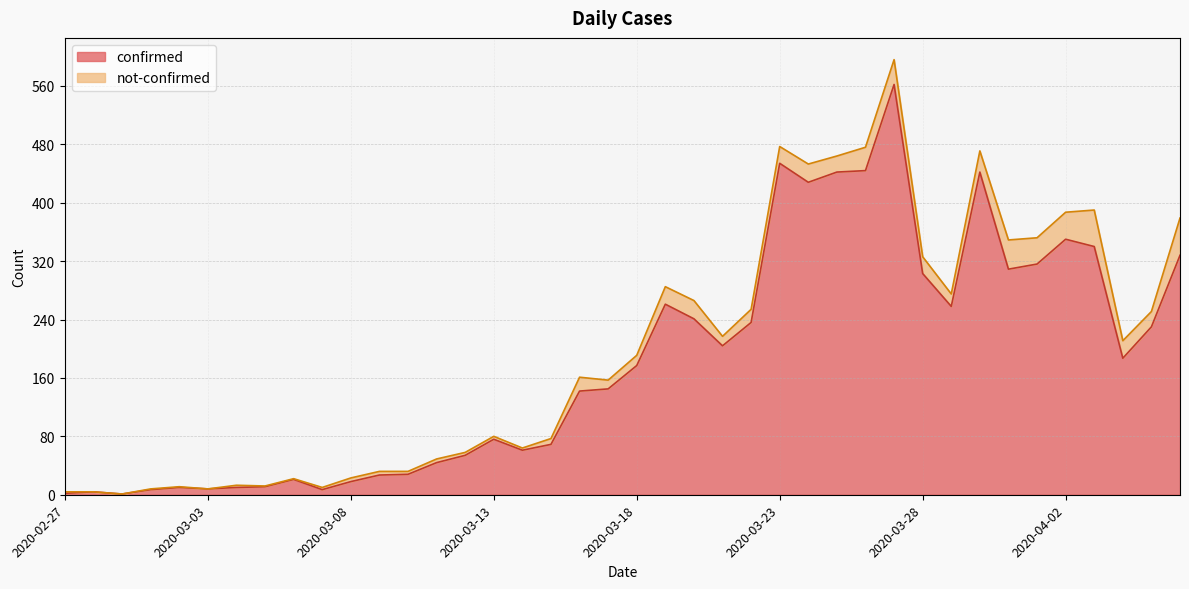

What is the change in value from 2020-03-25 to 2020-03-27?

+120